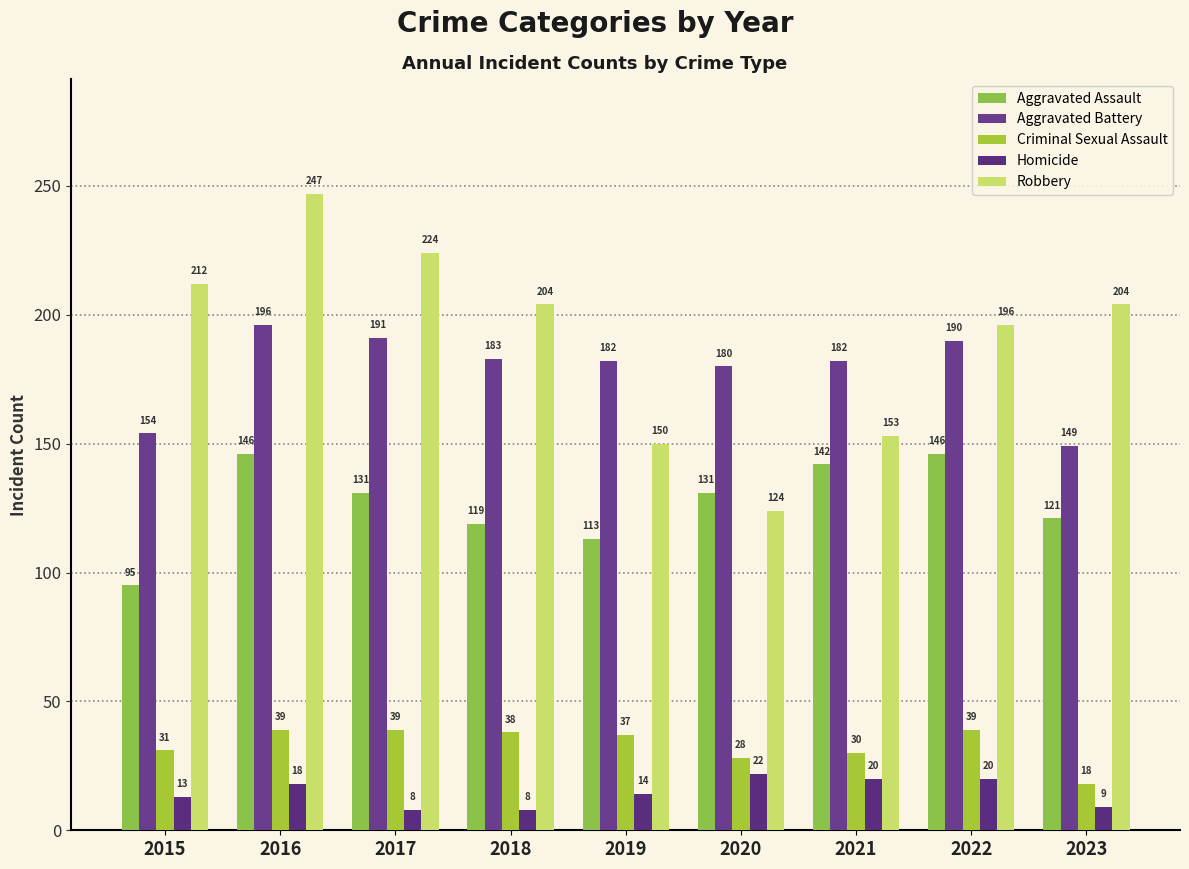

What is the spread (max minus min) of values at 2017?

216